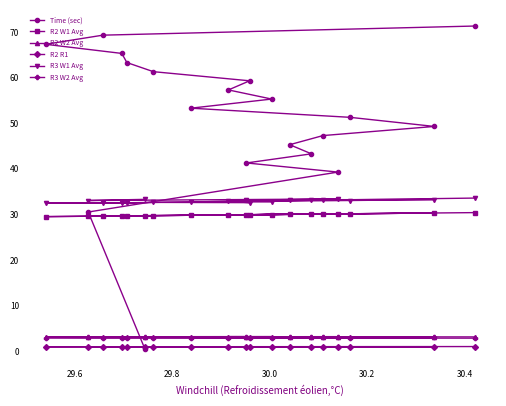

What is the highest value of the R2 W2 Avg series?

3.2